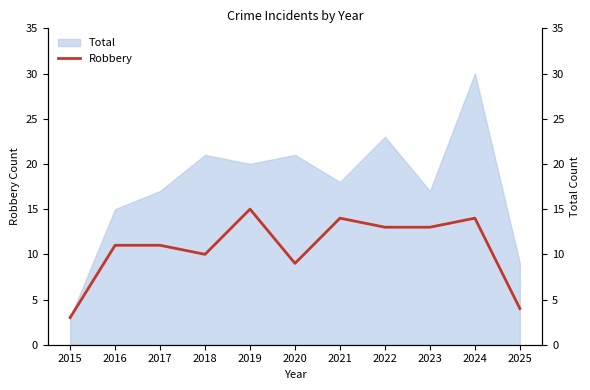

How many points are higher than both their immediate neighbors (excluding endpoints)?

3